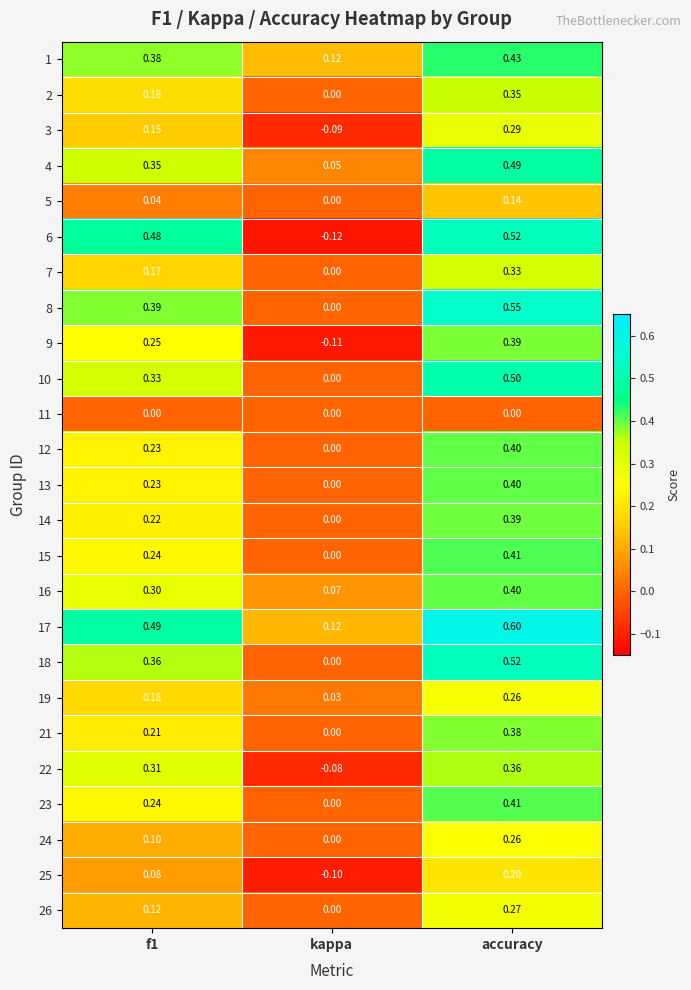

Which category has the highest value across all series?

accuracy